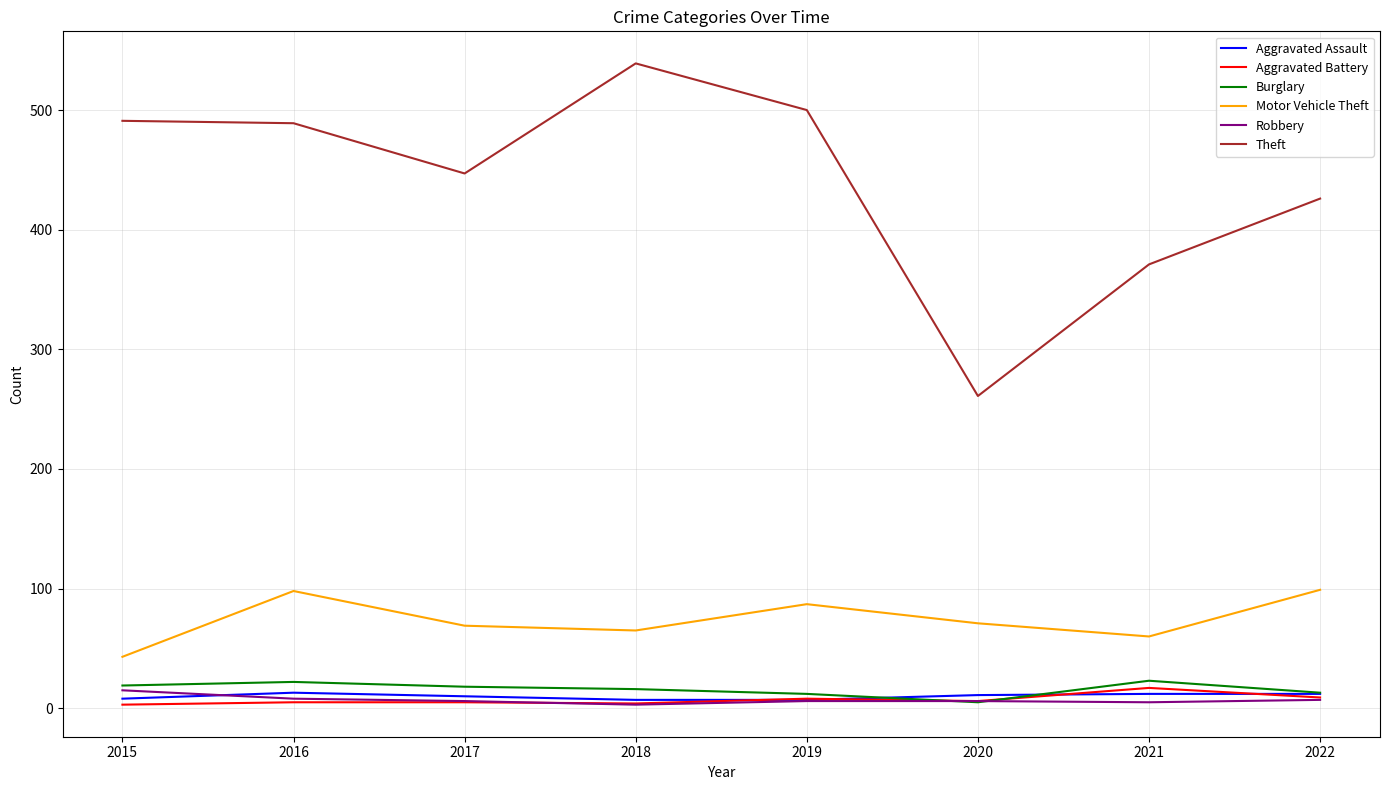

How many lines are shown in the chart?

6